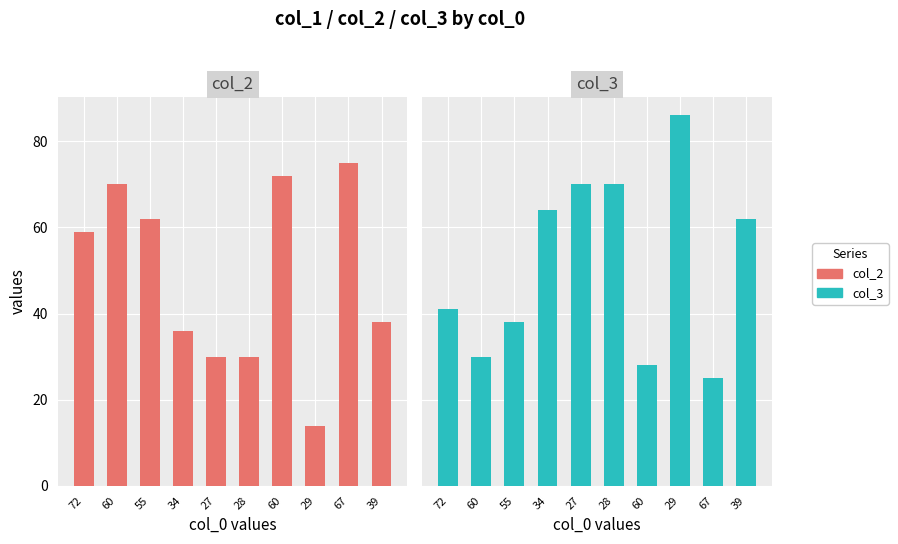

Which series has the largest range (max minus min)?

col_2